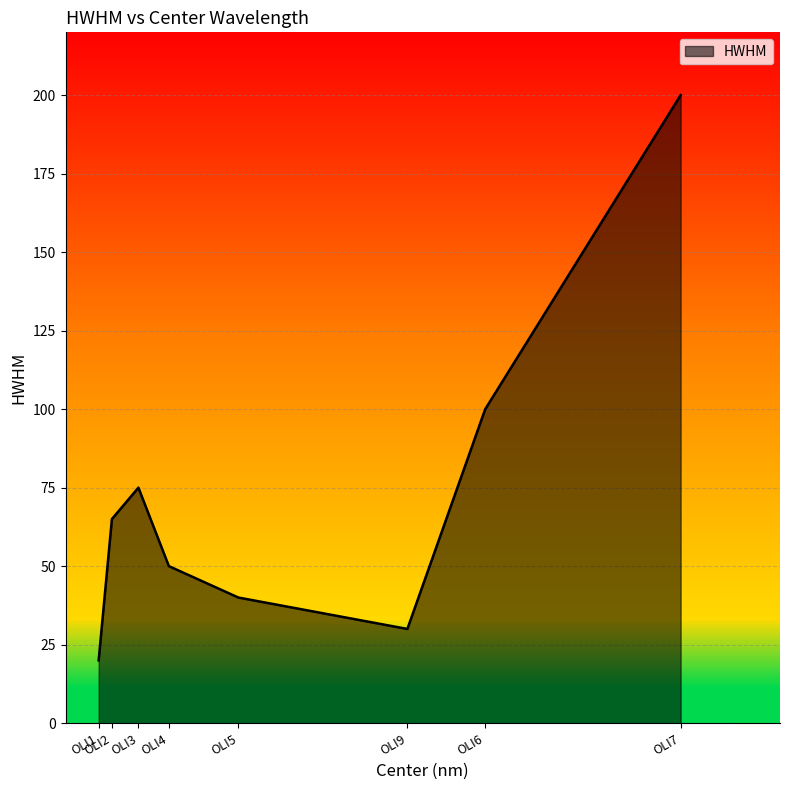

What is the approximate value at OLI6?

100